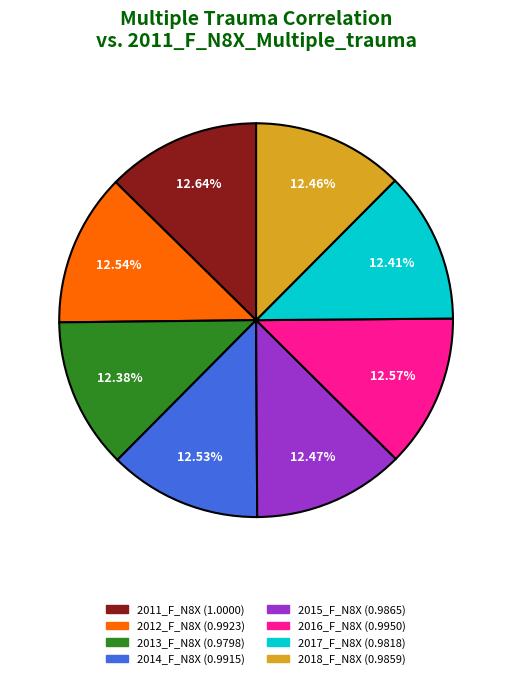

What percentage is the 2011_F_N8X slice, to the nearest percent?

13%